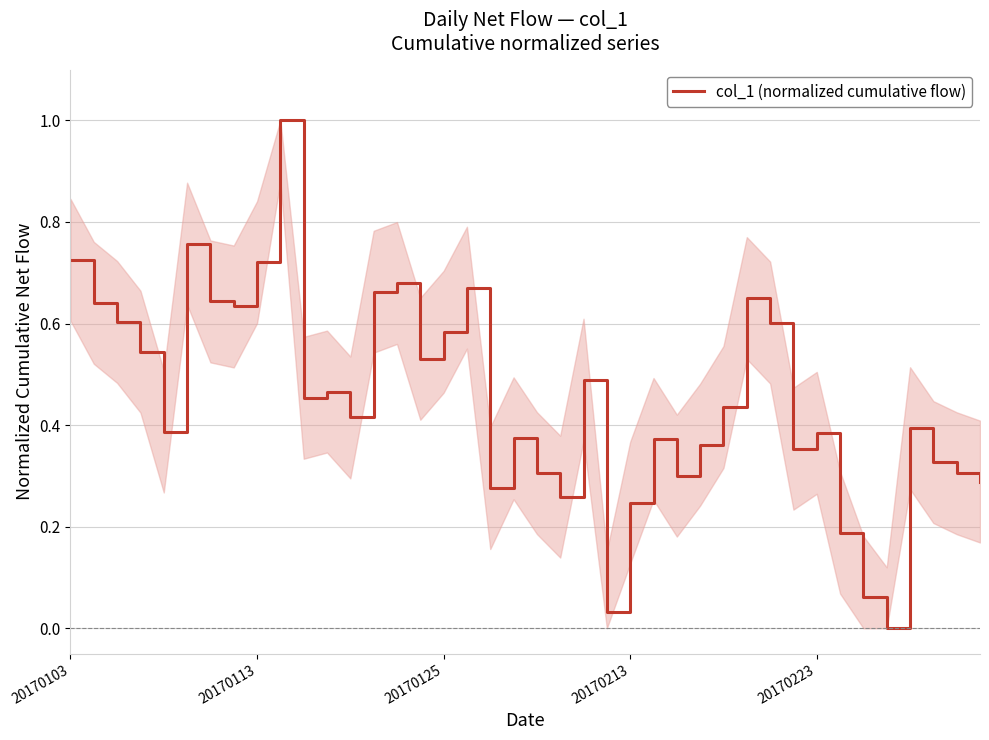

What is the difference between the maximum and minimum values?

1.0